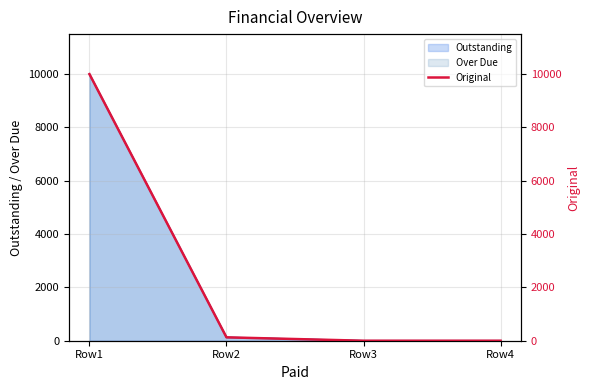

How many data points does each series have?

4